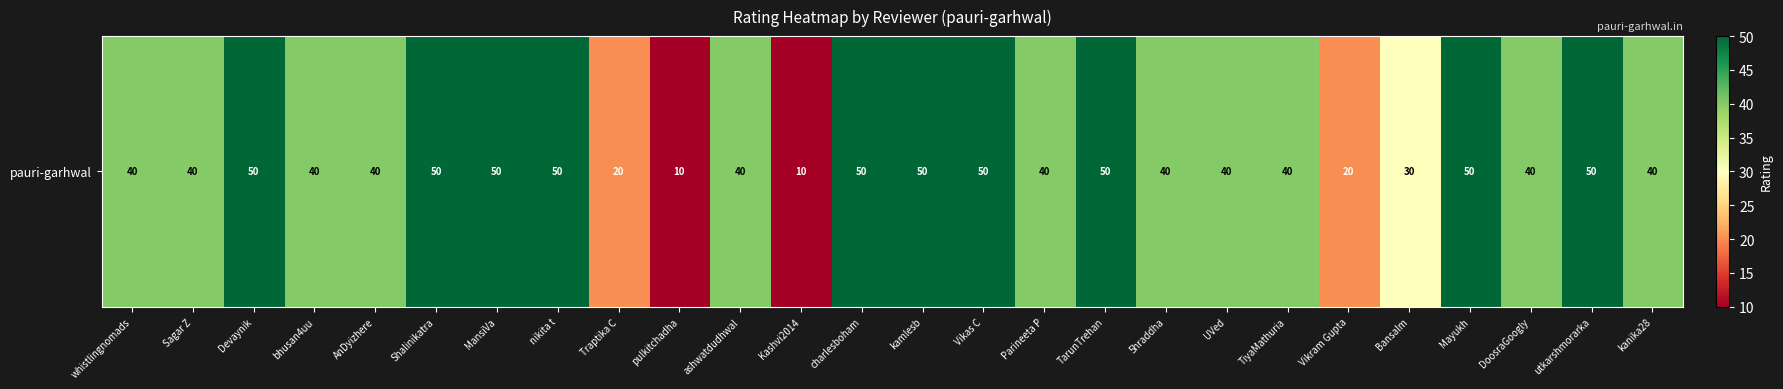

How many values are below 40?

5